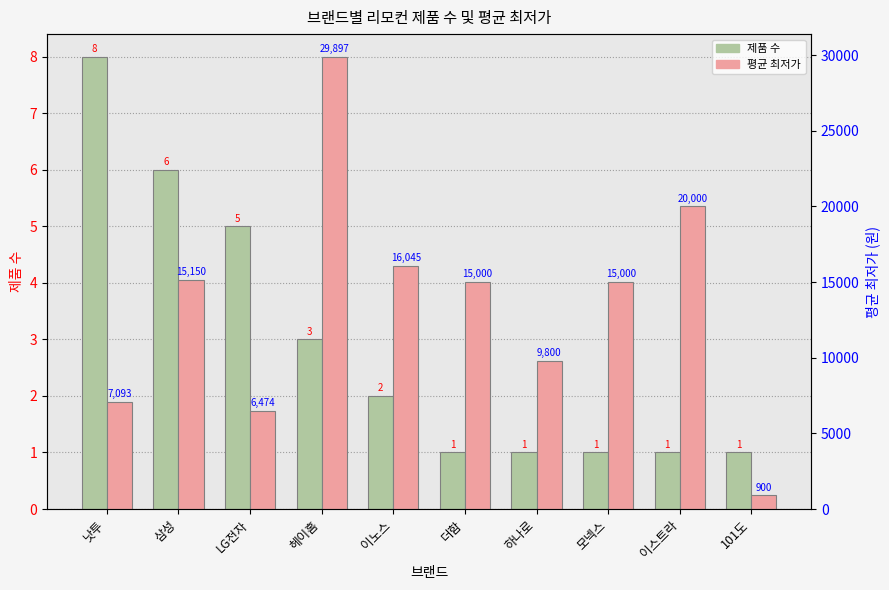

What is the label of the 9th bar from the left?

이스트라